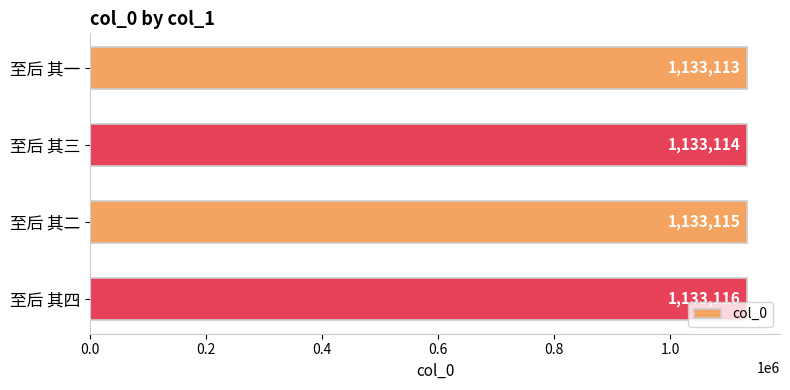

Does the chart contain stacked bars?

No